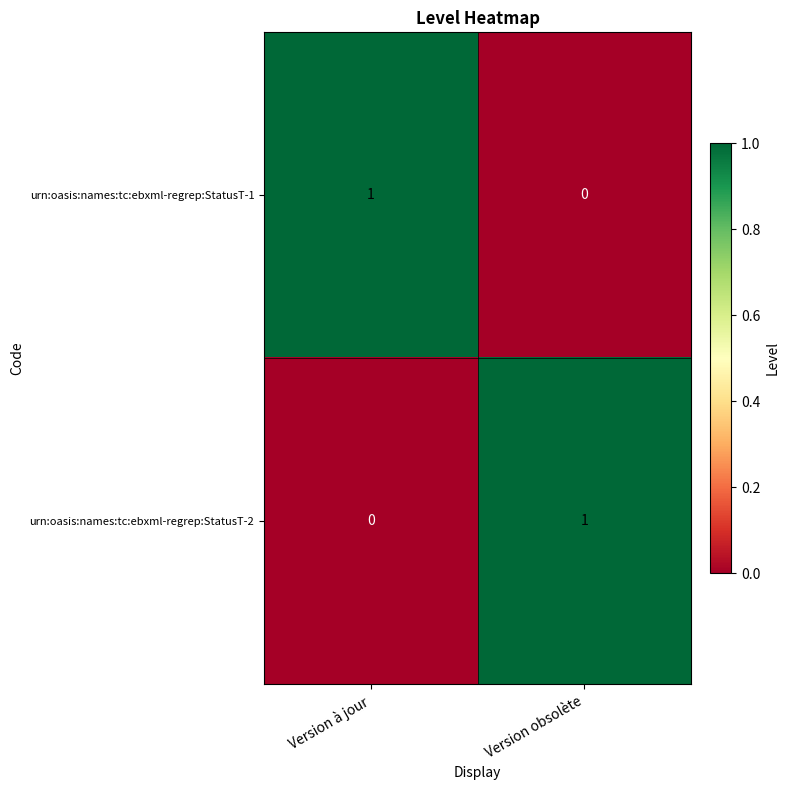

What is the total value across all series at Version obsolète?

1